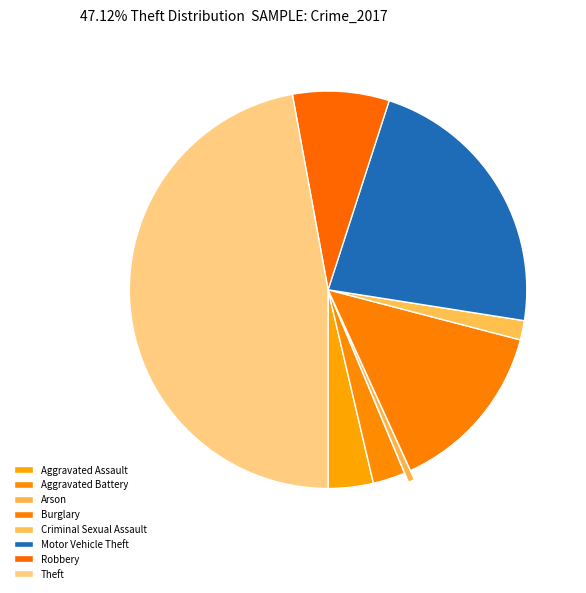

What portion of the pie excludes Aggravated Assault?

96.3%